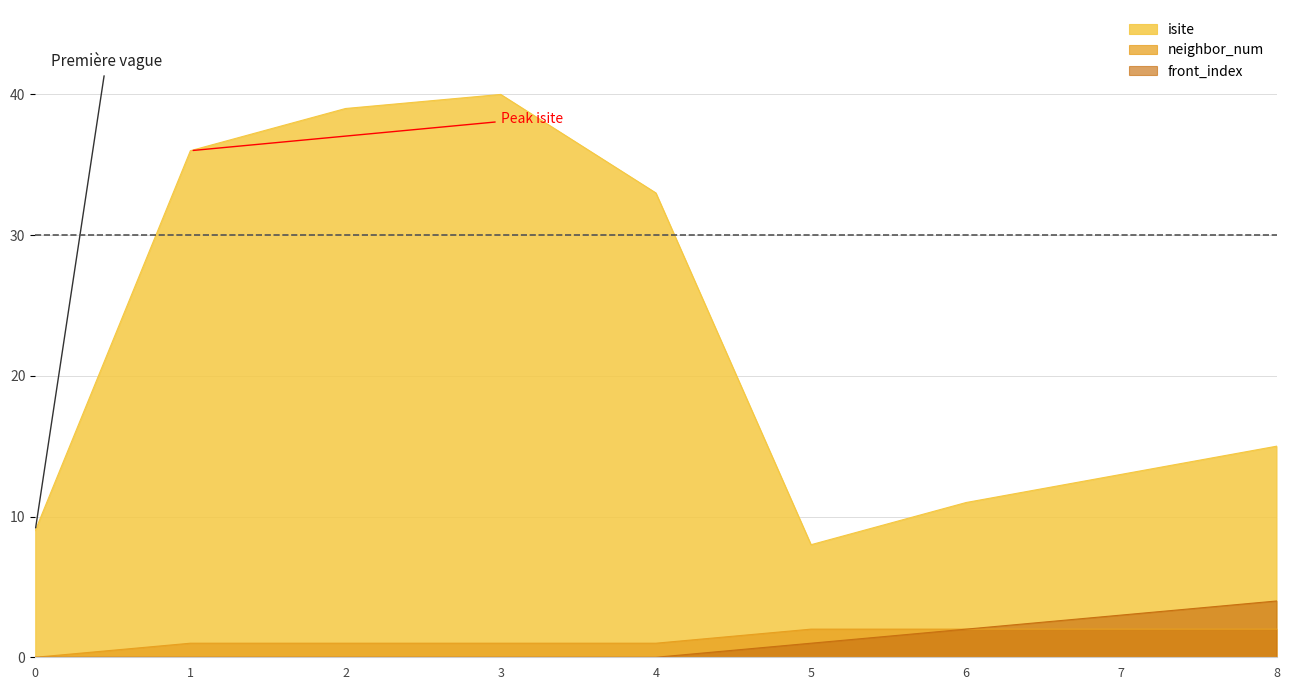

What is the difference between the highest and lowest values at 7?

11